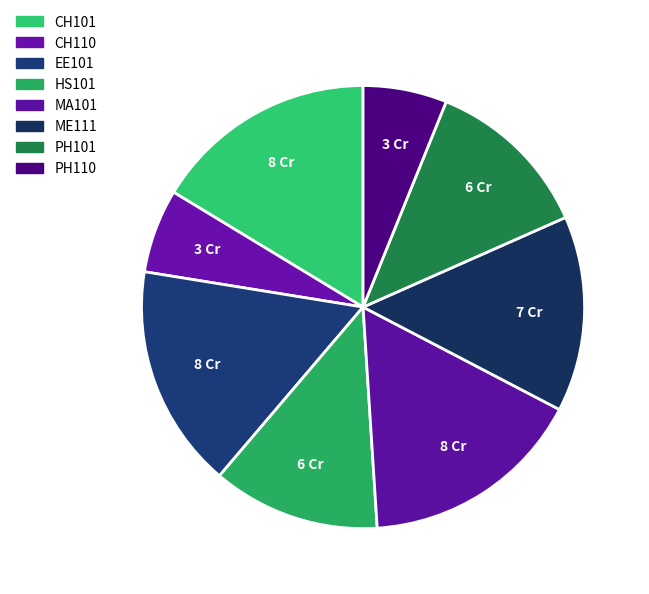

True or false: CH110 accounts for 1% of the total.

False